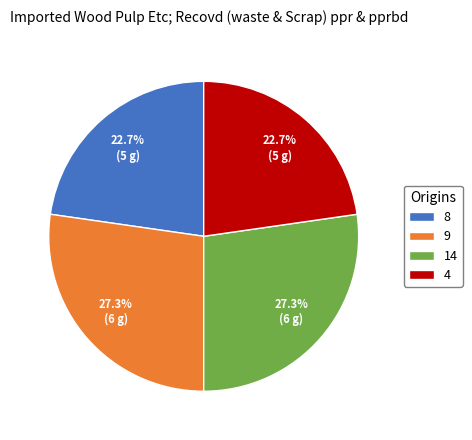

What is the ratio of the value at 8 to the value at 9?

0.8